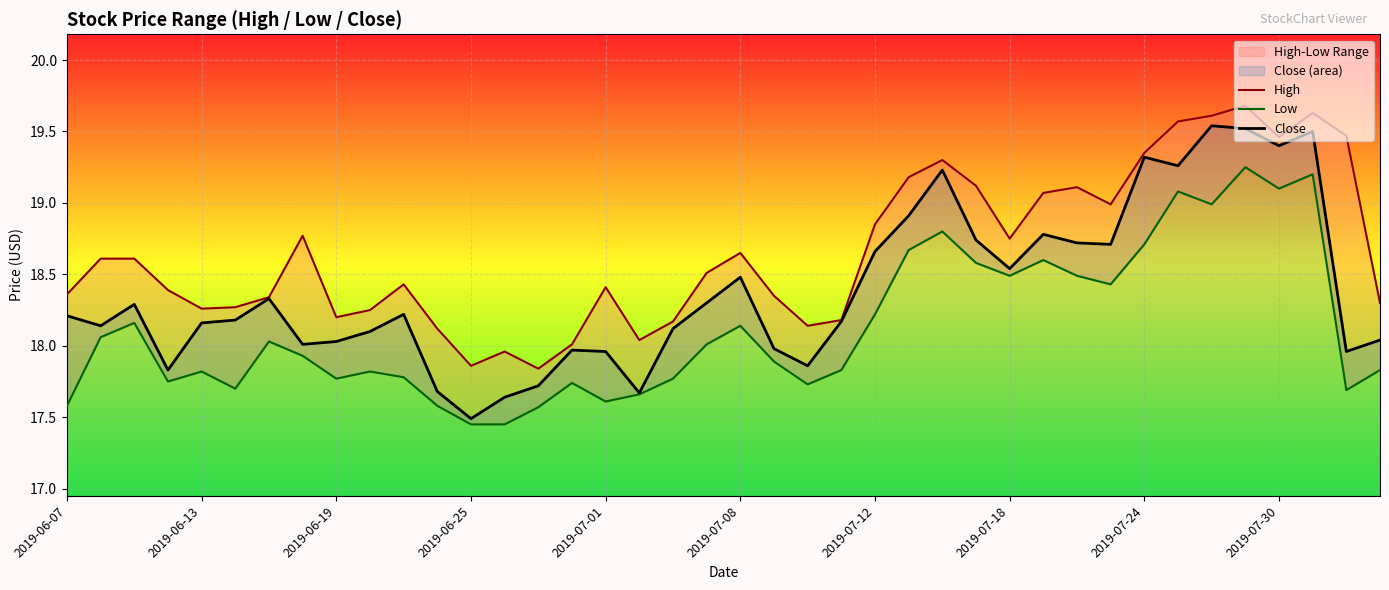

List the series in order of their overall mean, highest first.

High, Close, Low